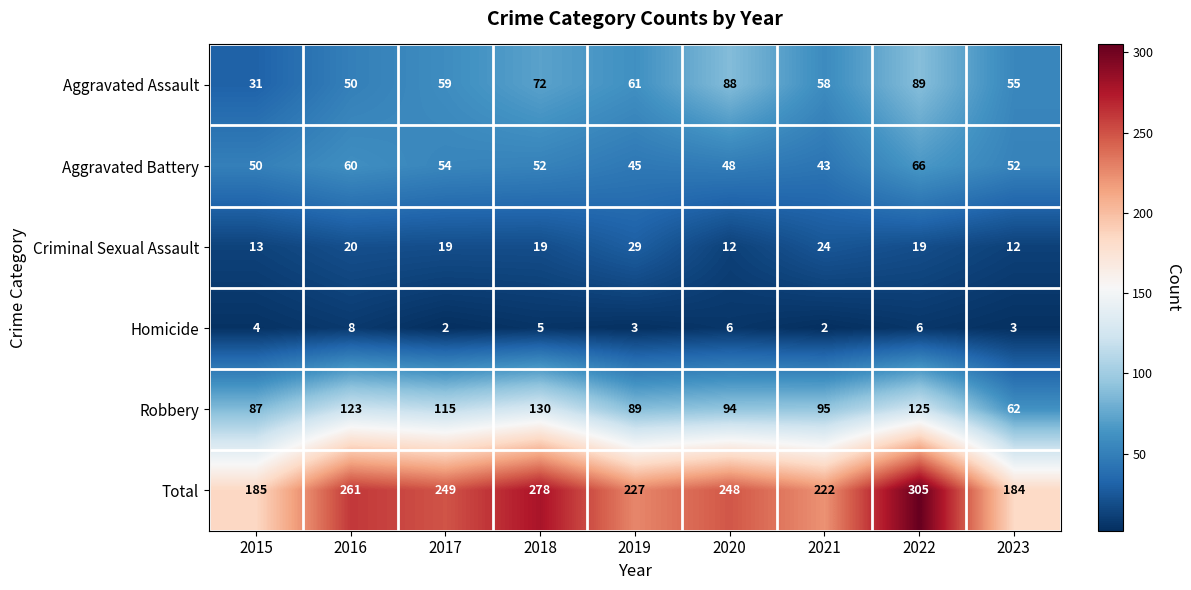

The Robbery series shows 62 at 2023. True or false?

True